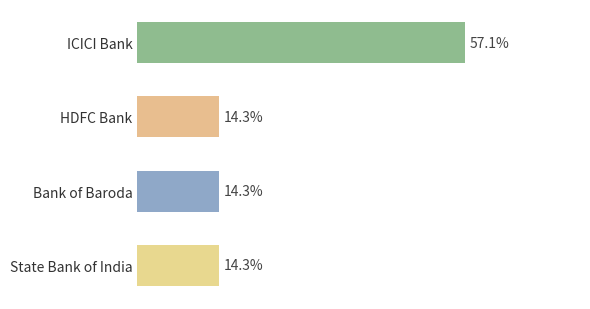

List the labels in order of value, smallest first.

HDFC Bank, Bank of Baroda, State Bank of India, ICICI Bank